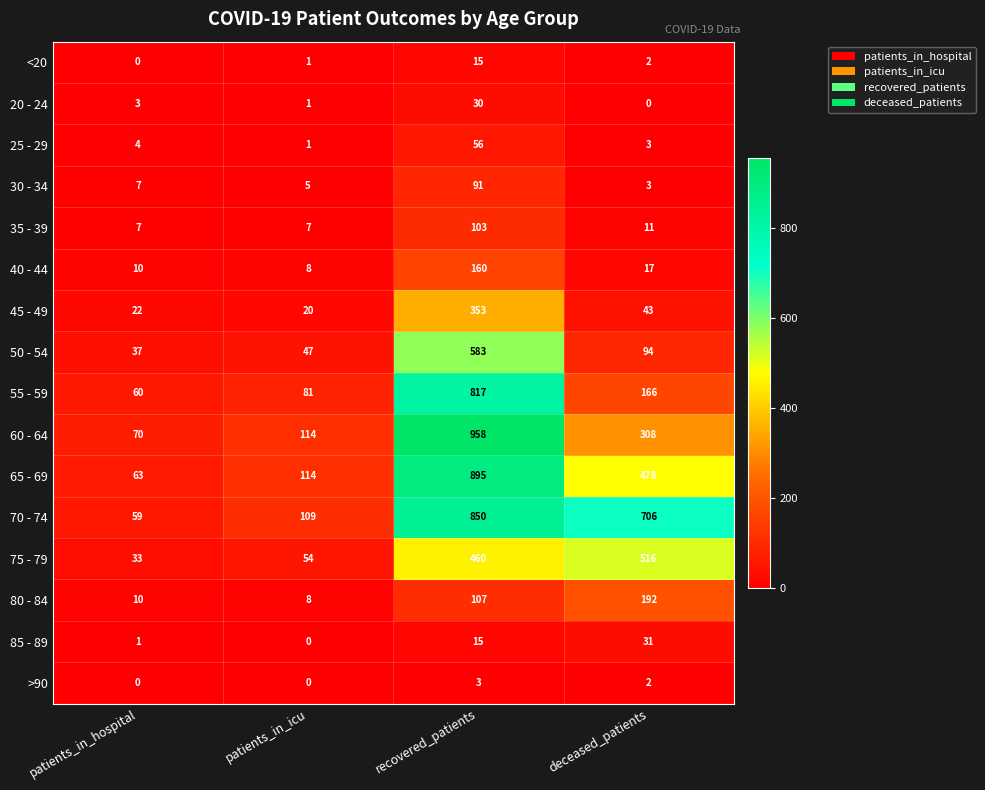

List the labels in order of 55 - 59 value, largest first.

recovered_patients, deceased_patients, patients_in_icu, patients_in_hospital